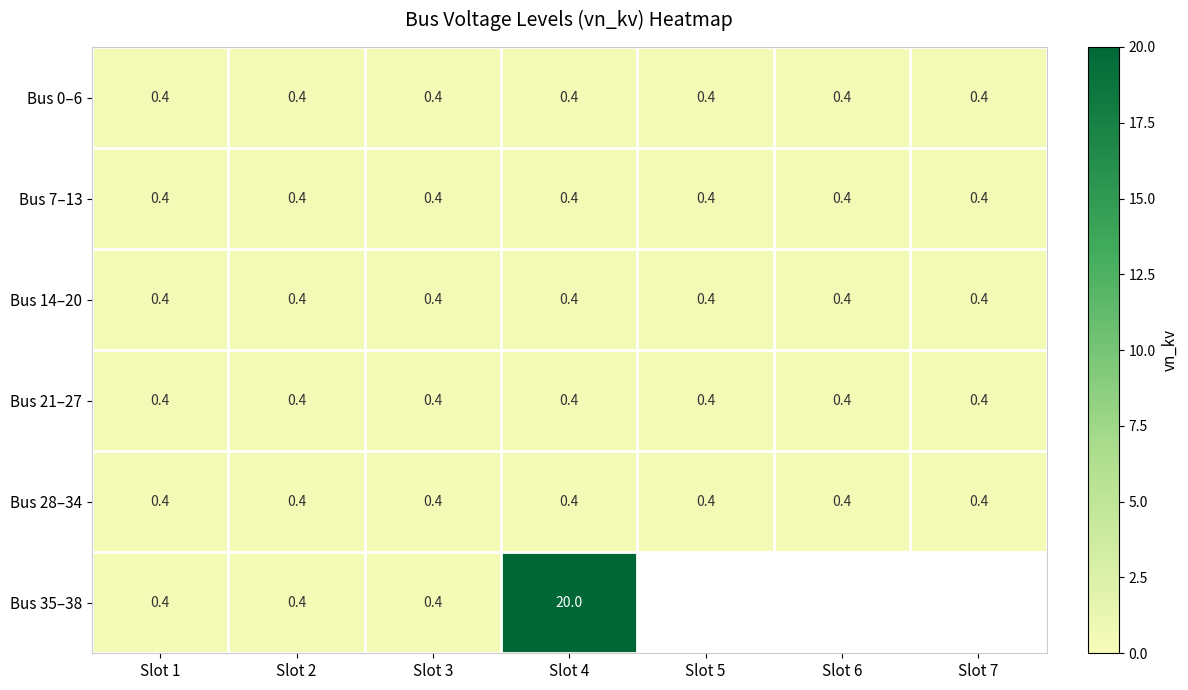

What is the total value across all series at Slot 1?

2.4